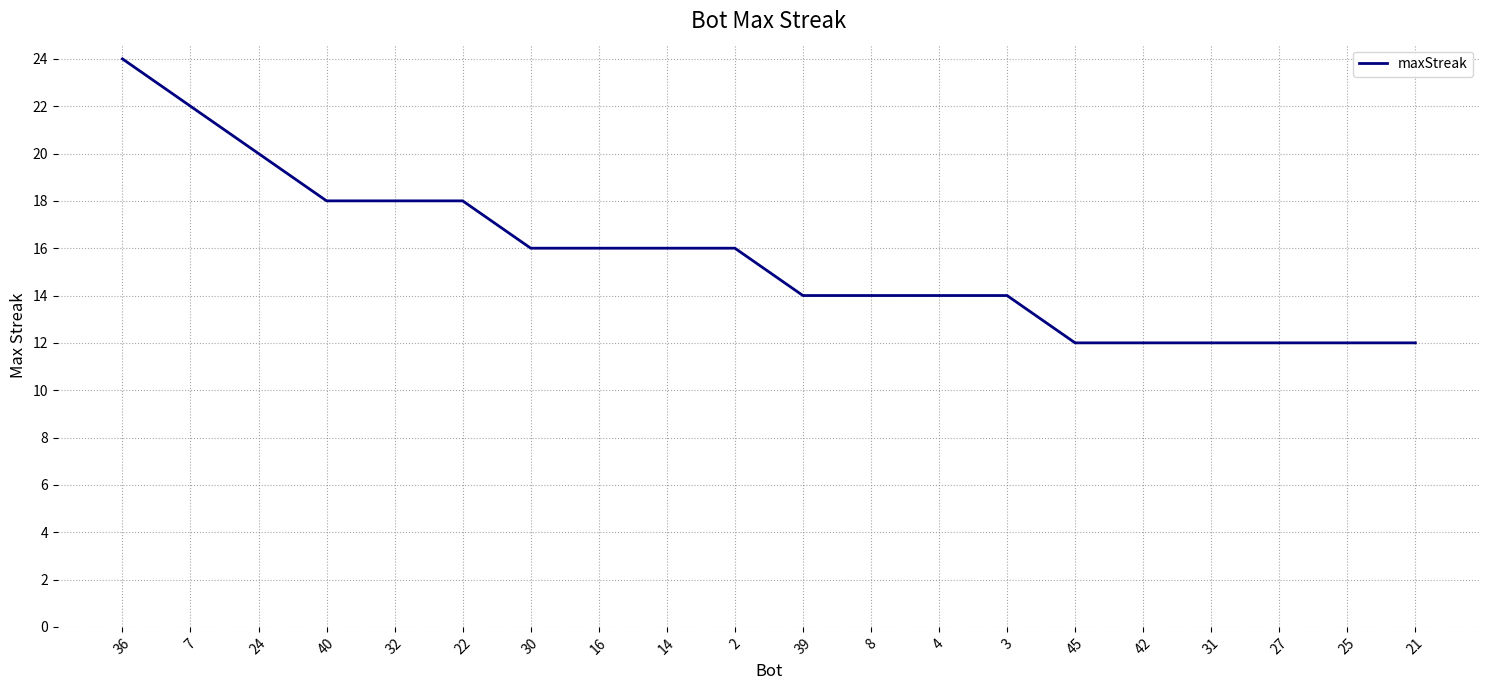

What position from the right is 36?

20